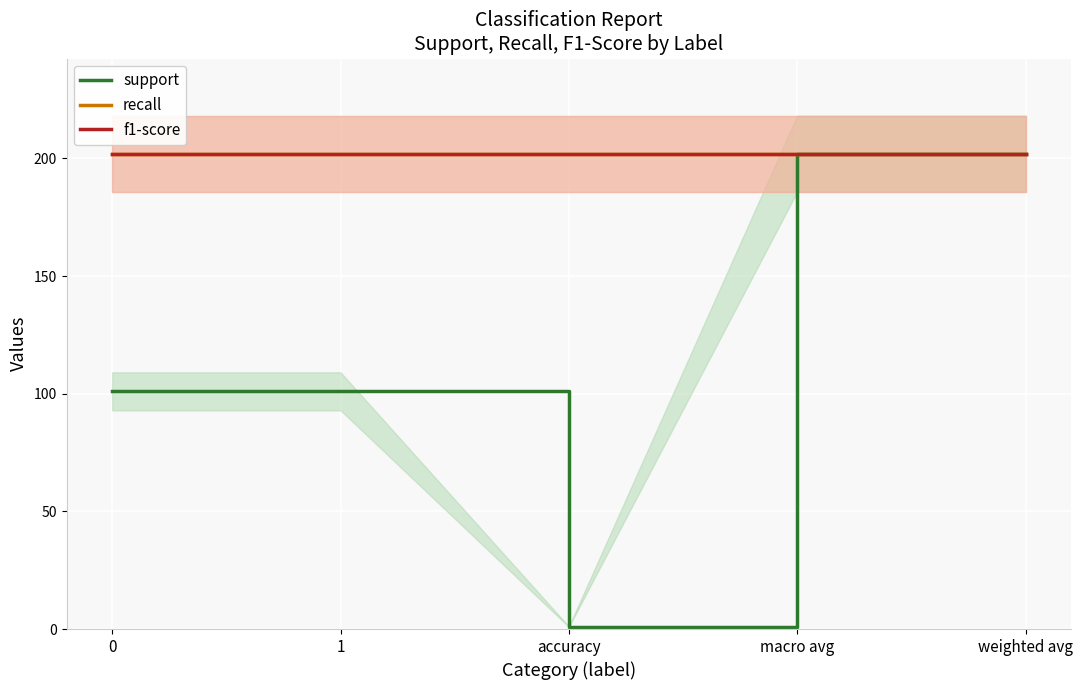

What is the average value of the support series?

121